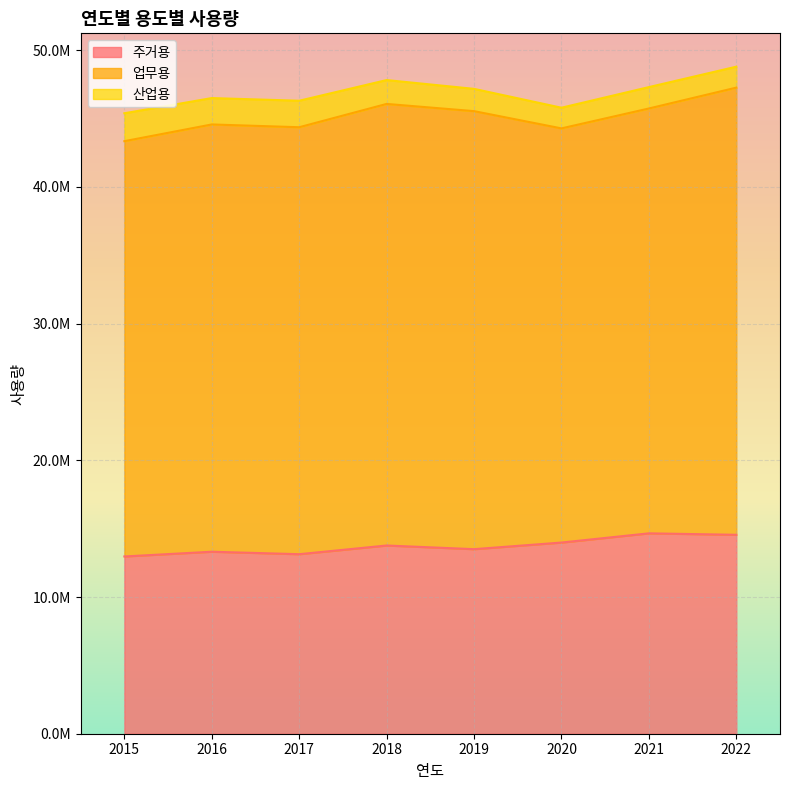

Which series has the largest total across all categories?

업무용